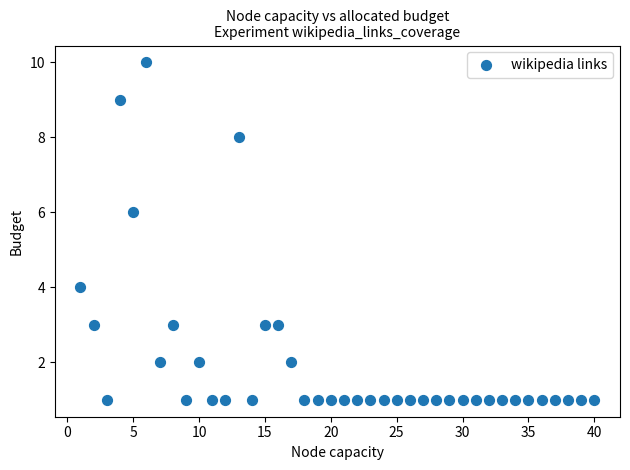

What is the range of Y values (max minus min)?

9